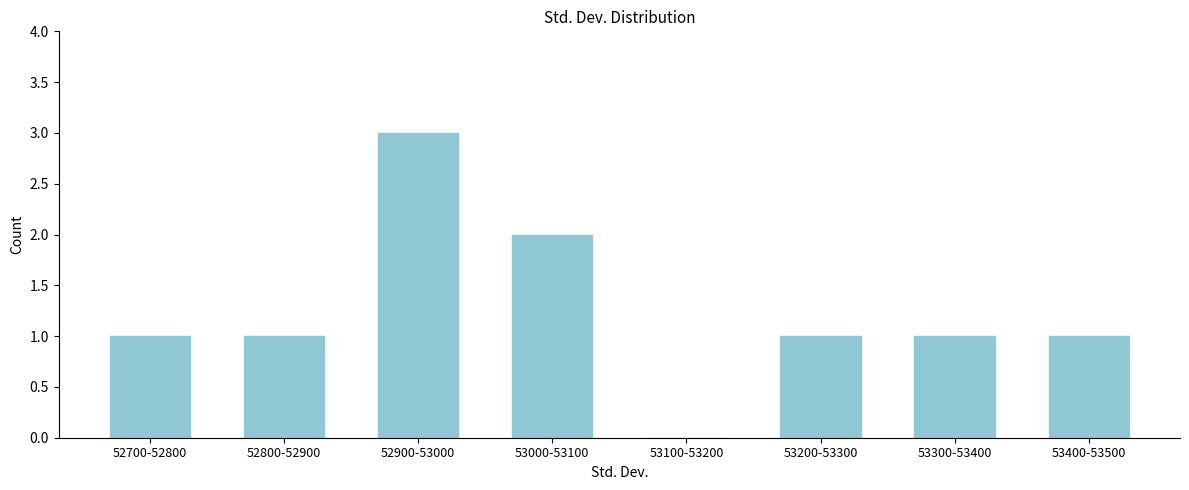

Reading left to right, list all the values displayed in this chart.

52700-52800=1	52800-52900=1	52900-53000=3	53000-53100=2	53100-53200=0	53200-53300=1	53300-53400=1	53400-53500=1